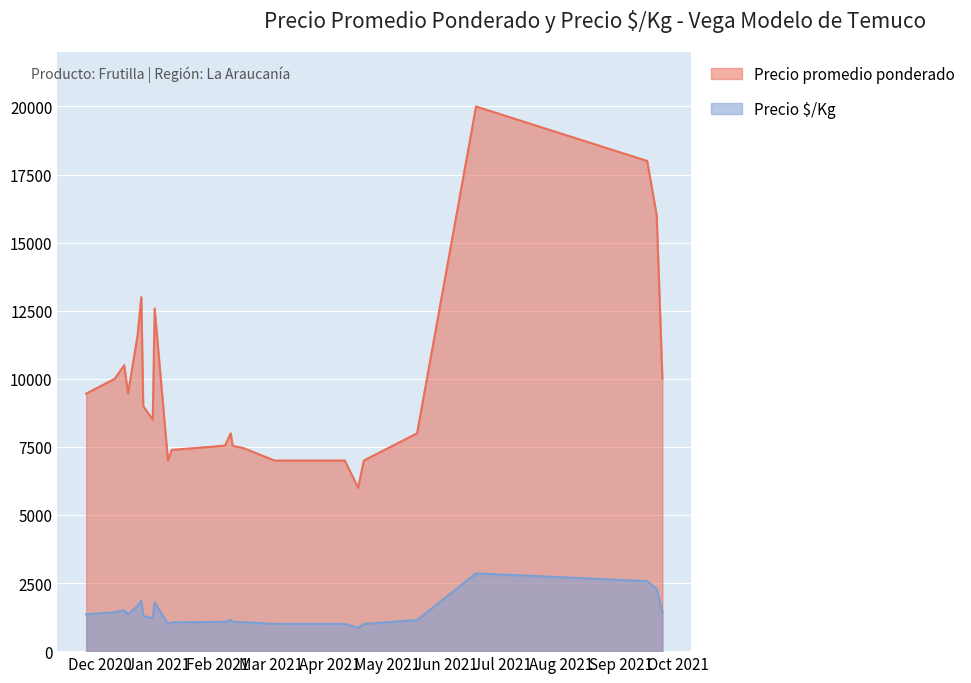

At which category does the chart reach its minimum across all series?

2021-04-16